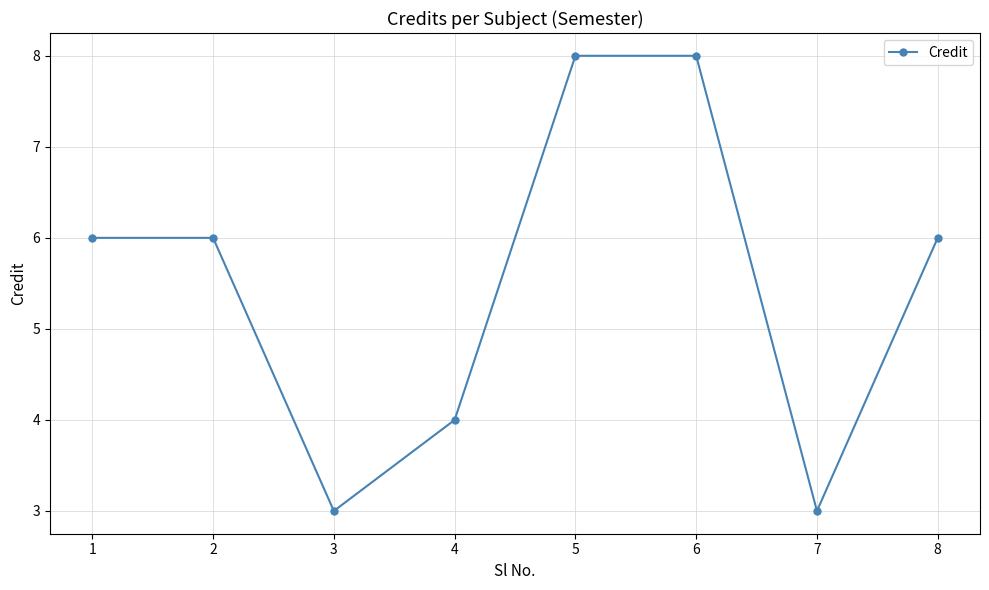

What is the maximum value shown in the chart?

8